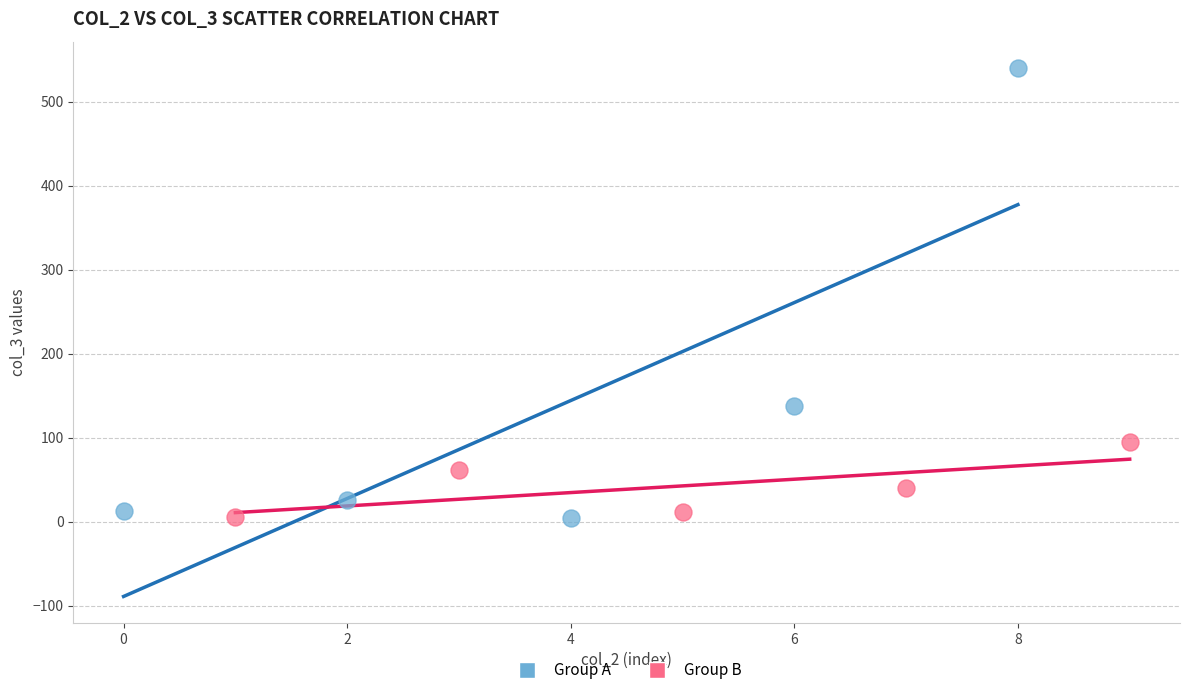

Which series has the widest spread of Y values?

Group A